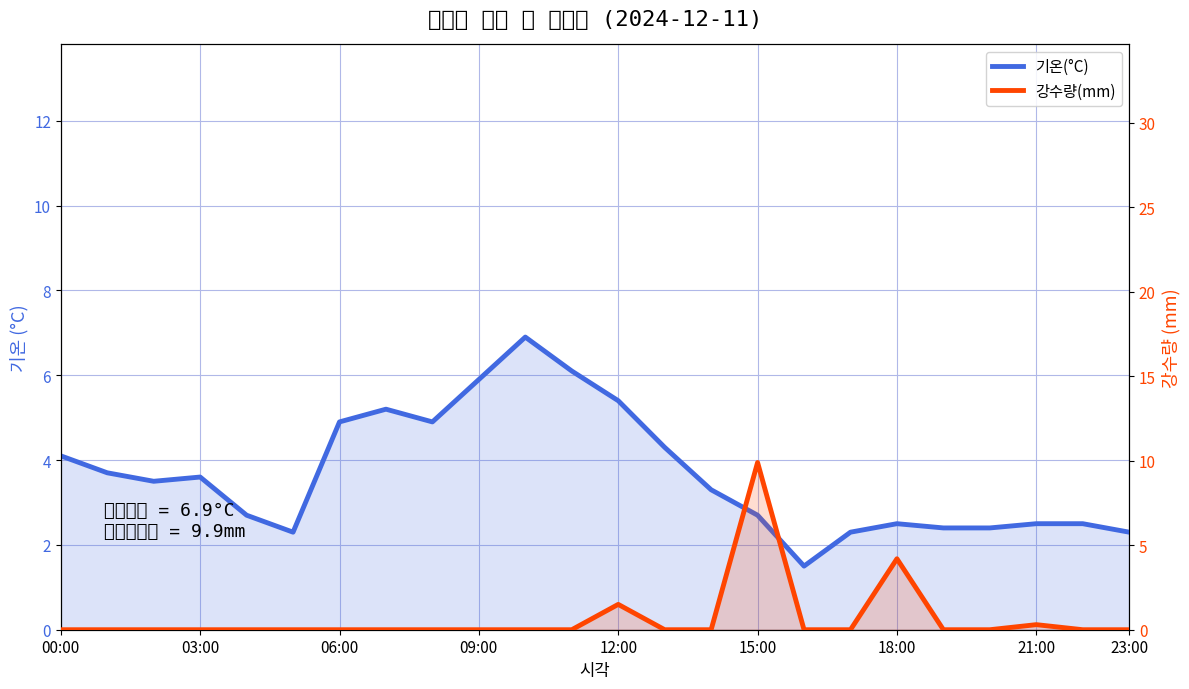

True or false: 기온(°C) has a value of 7.3 at 23:00.

False